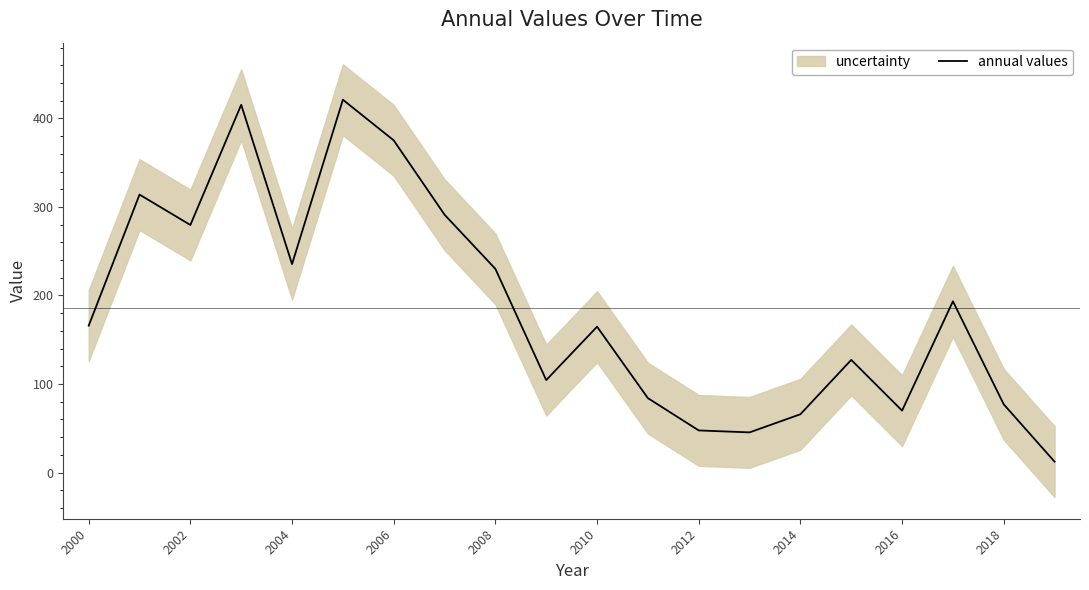

The value of annual values at 2018 is 77.1. True or false?

True